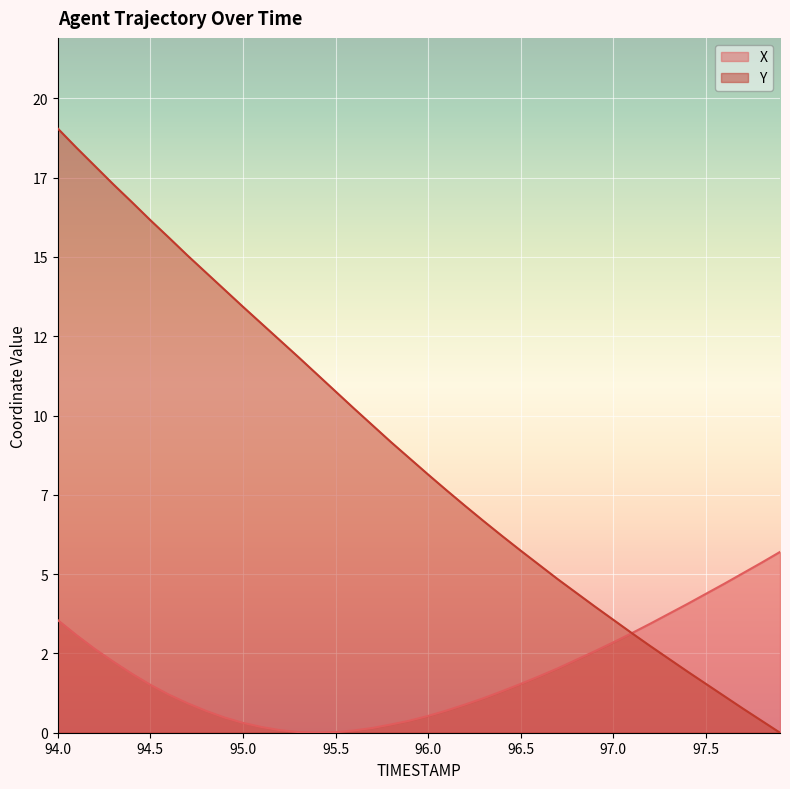

True or false: X and Y cross at least once.

False